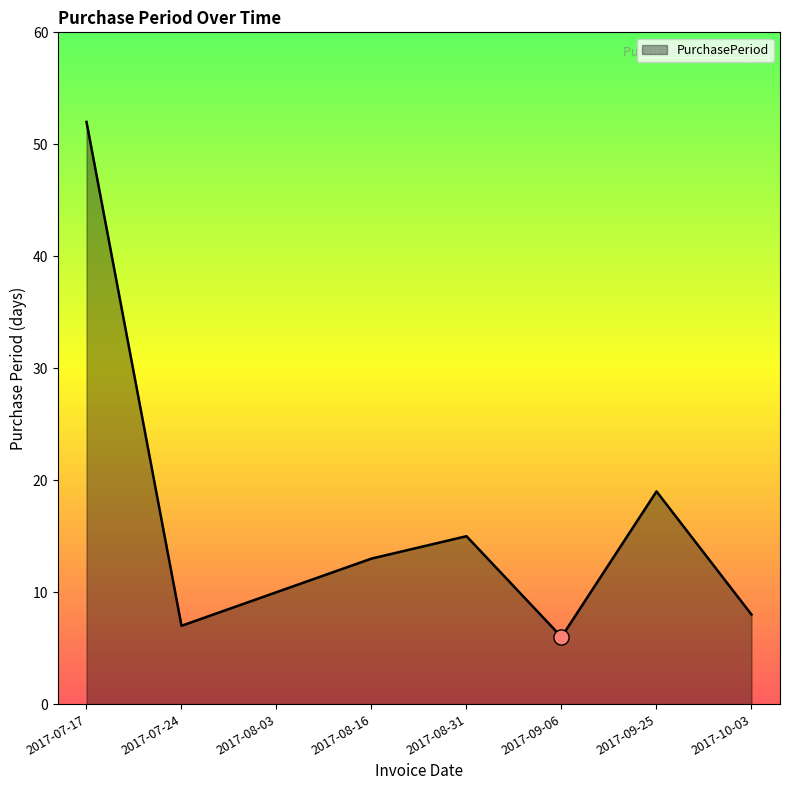

Which has a higher value, 2017-08-03 or 2017-09-25?

2017-09-25